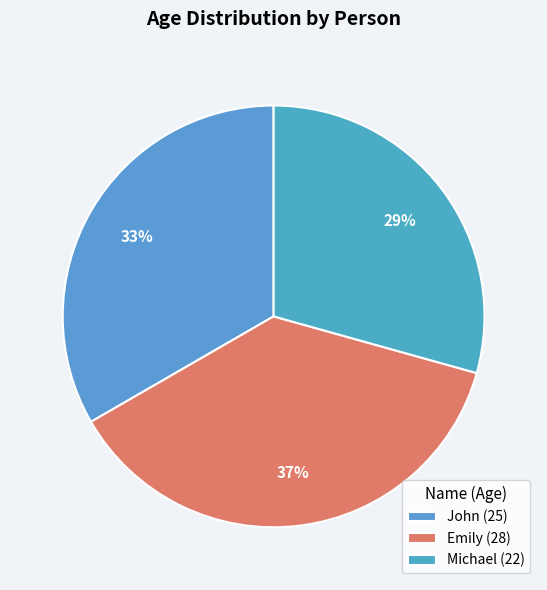

How many segments does this pie chart have?

3